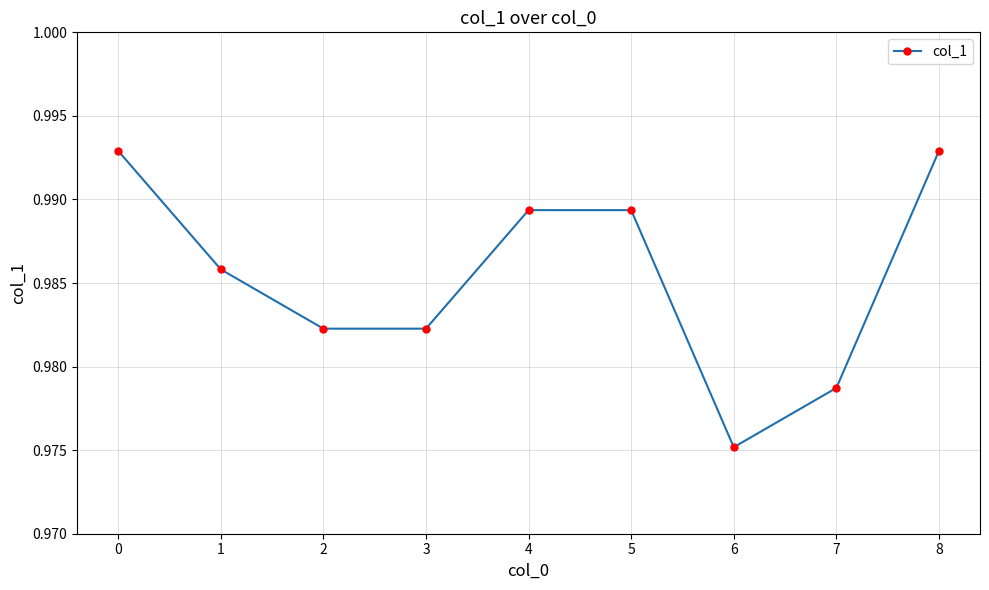

At which category does the chart reach its minimum across all series?

6